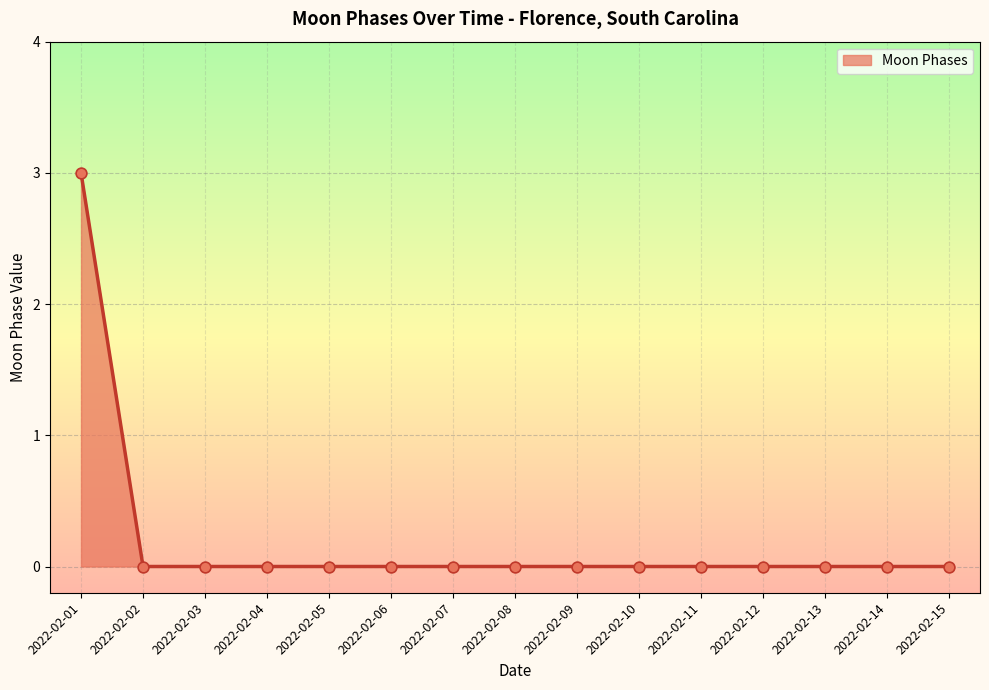

What is the difference between the values at 2022-02-01 and 2022-02-02?

3